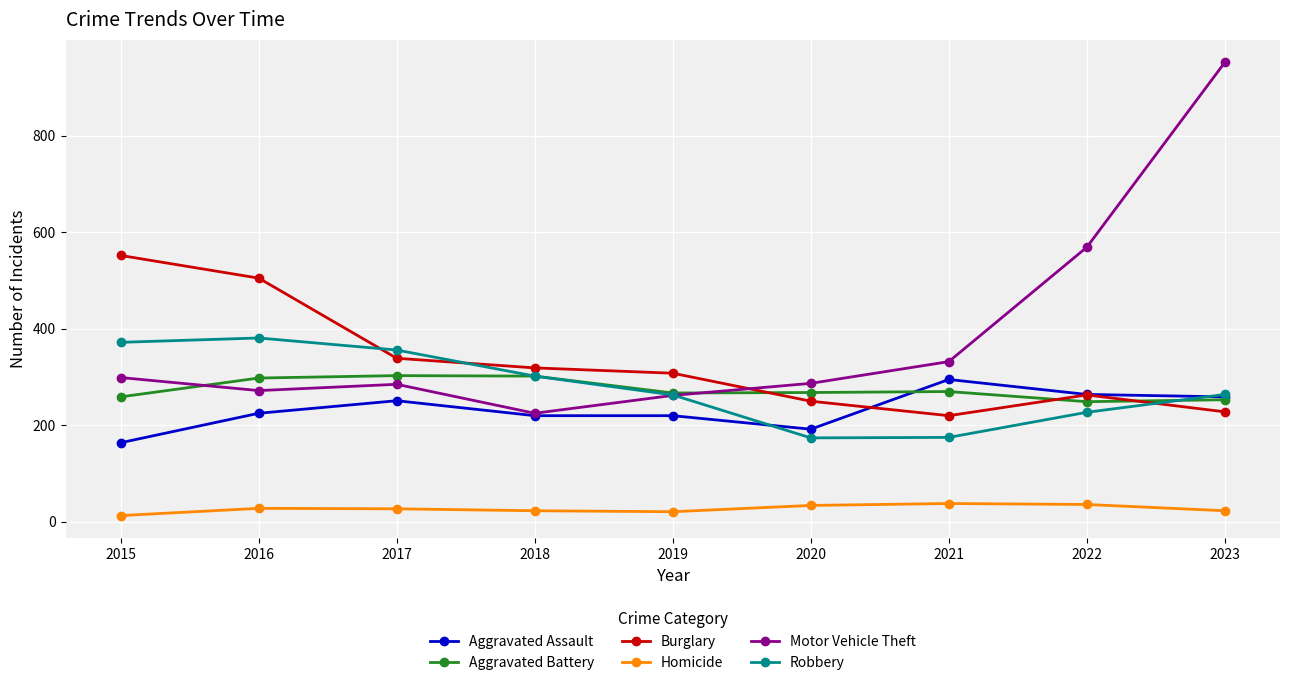

In Robbery, how many points are lower than both neighbors (excluding endpoints)?

1